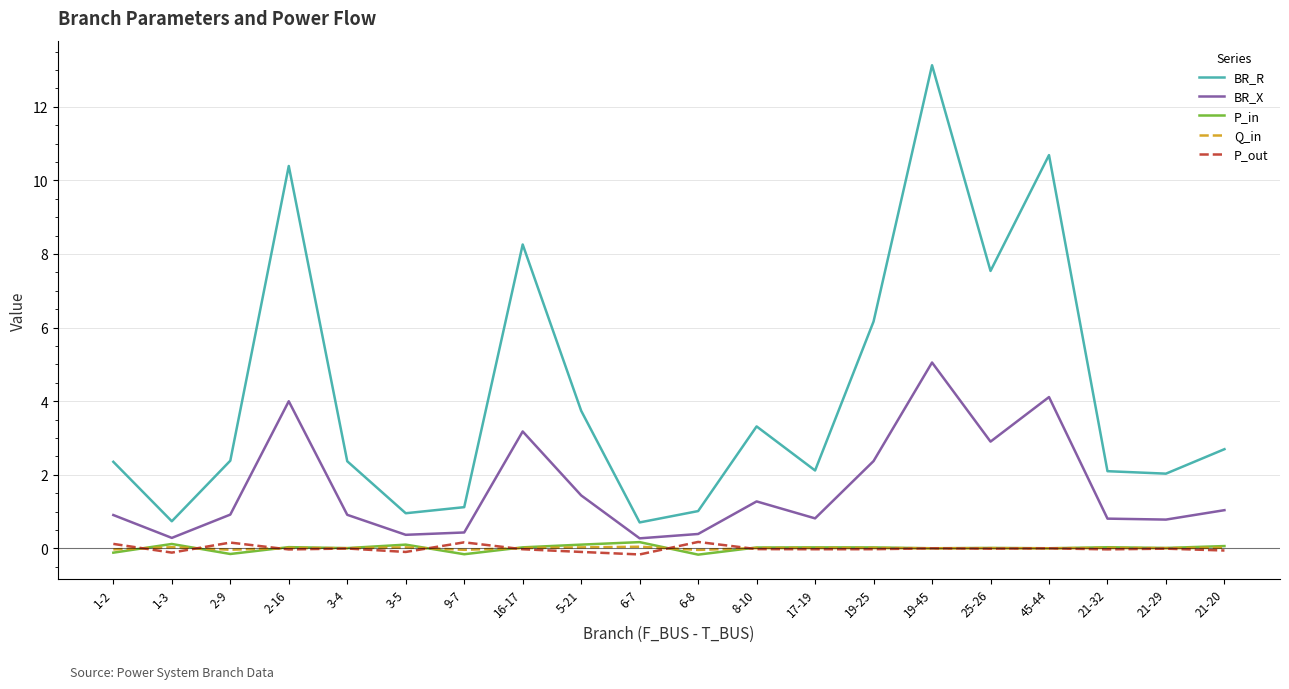

True or false: P_out and BR_R intersect in this chart.

False